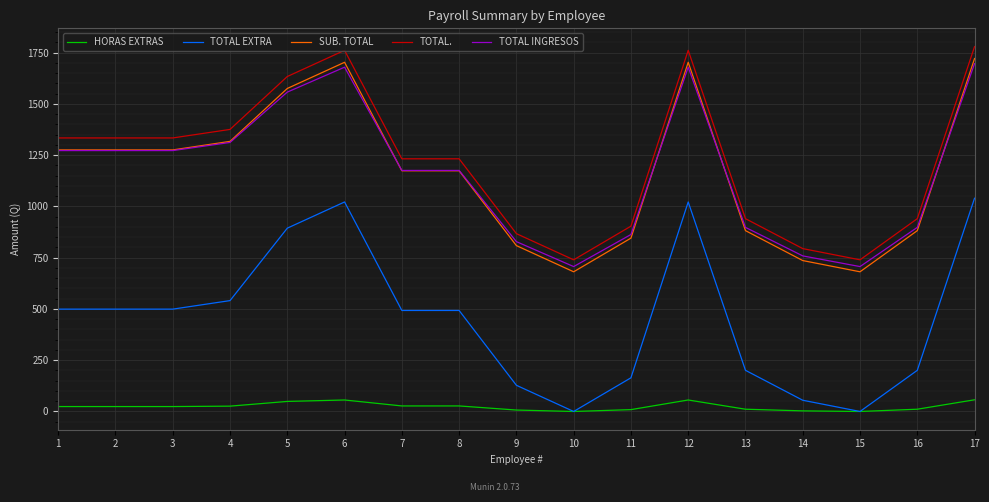

True or false: HORAS EXTRAS has a value of 9.0 at 11.

True